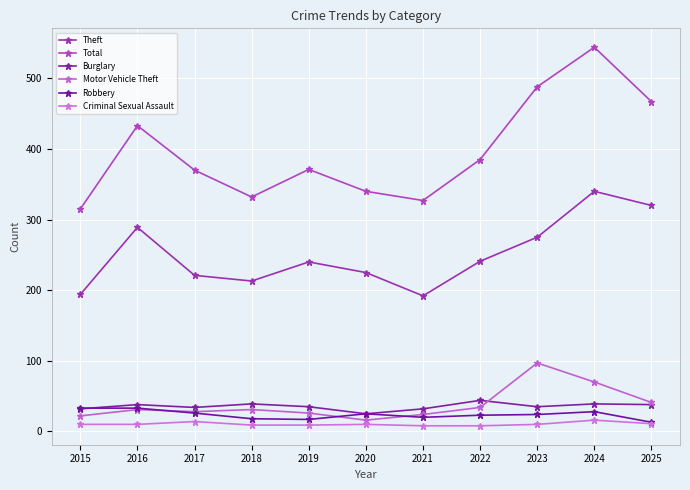

Reading left to right, extract all data points from this chart.

Theft: 2015=194	2016=289	2017=221	2018=213	2019=240	2020=225	2021=192	2022=241	2023=275	2024=340	2025=320
Total: 2015=315	2016=433	2017=370	2018=332	2019=371	2020=340	2021=327	2022=385	2023=488	2024=544	2025=467
Burglary: 2015=32	2016=38	2017=34	2018=39	2019=35	2020=25	2021=32	2022=44	2023=35	2024=39	2025=38
Motor Vehicle Theft: 2015=22	2016=31	2017=28	2018=31	2019=26	2020=16	2021=24	2022=34	2023=97	2024=70	2025=41
Robbery: 2015=33	2016=33	2017=26	2018=18	2019=17	2020=25	2021=20	2022=23	2023=24	2024=28	2025=13
Criminal Sexual Assault: 2015=10	2016=10	2017=14	2018=9	2019=9	2020=10	2021=8	2022=8	2023=10	2024=16	2025=11